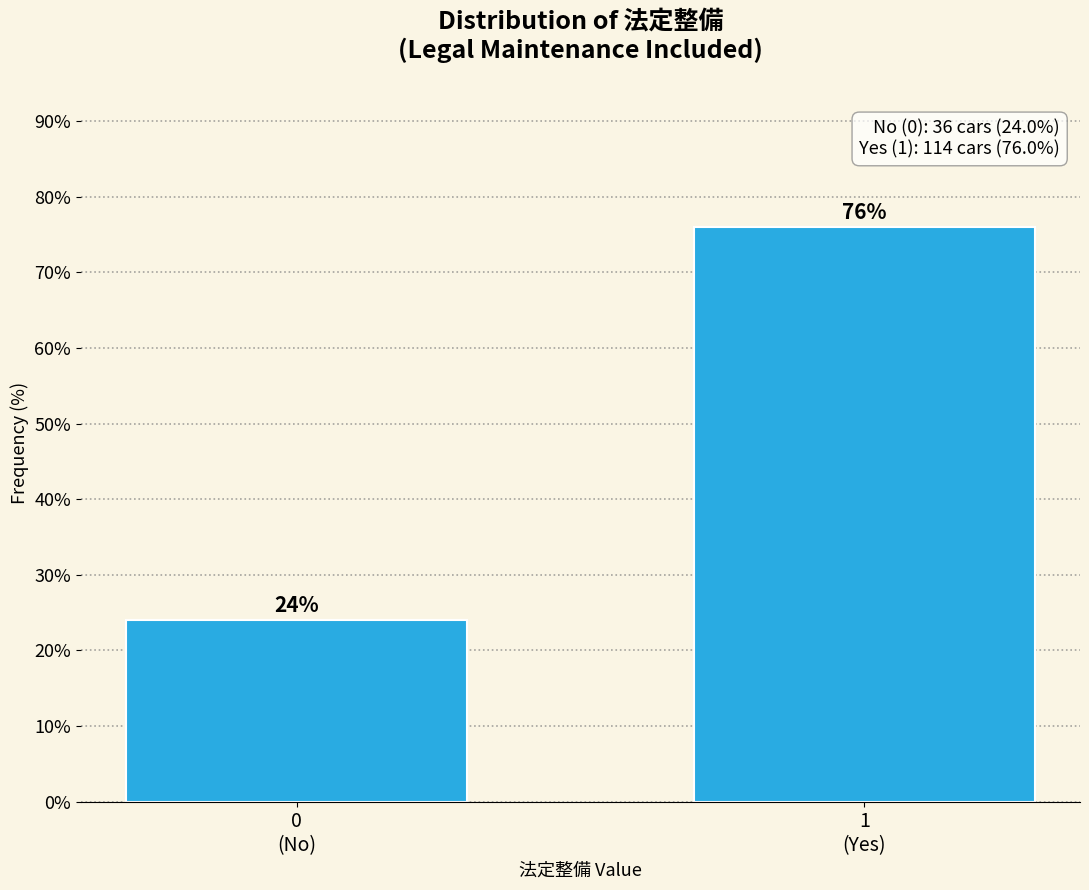

Reading left to right, transcribe all the data shown in this chart.

24	76